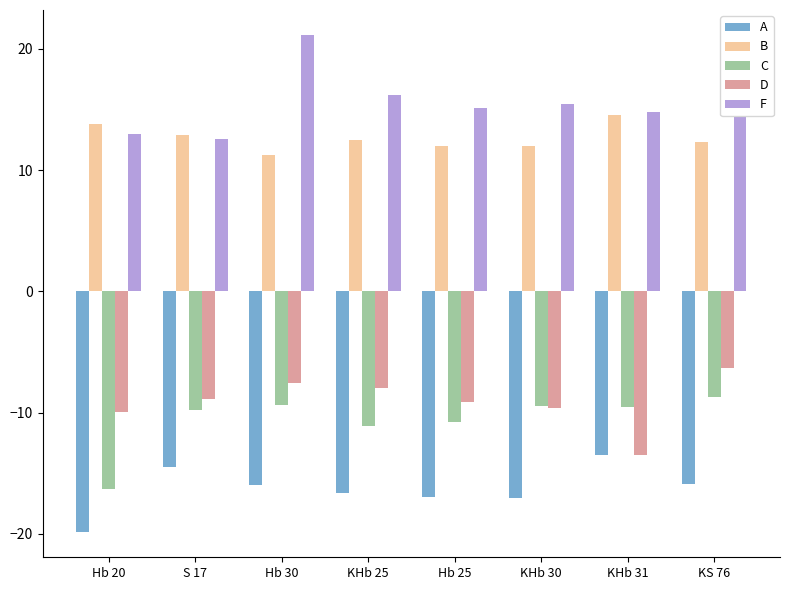

Is it true that F equals 7.2 at KHb 31?

False